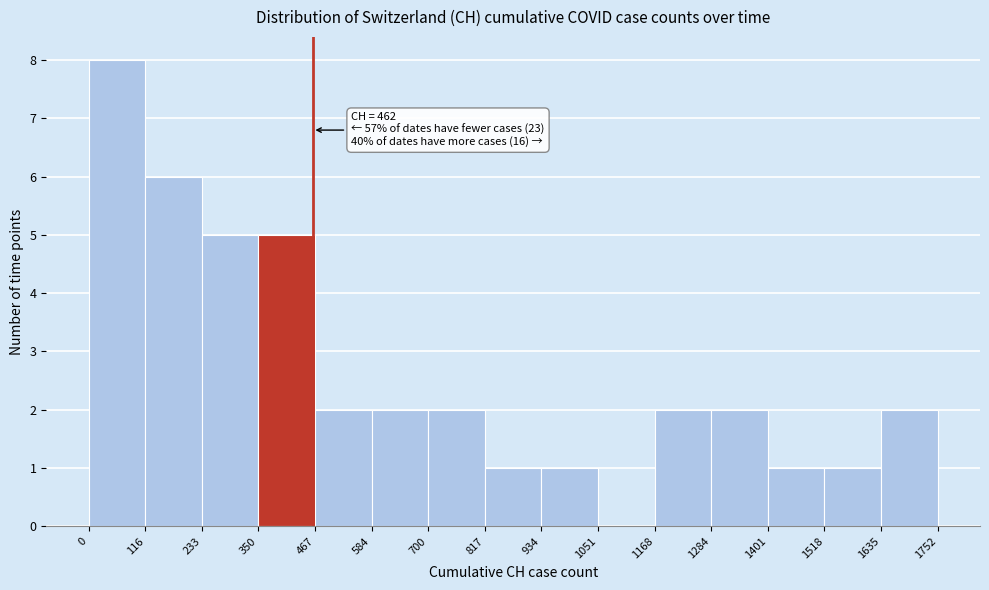

Which range on the x-axis has the tallest bar?

0 to 116